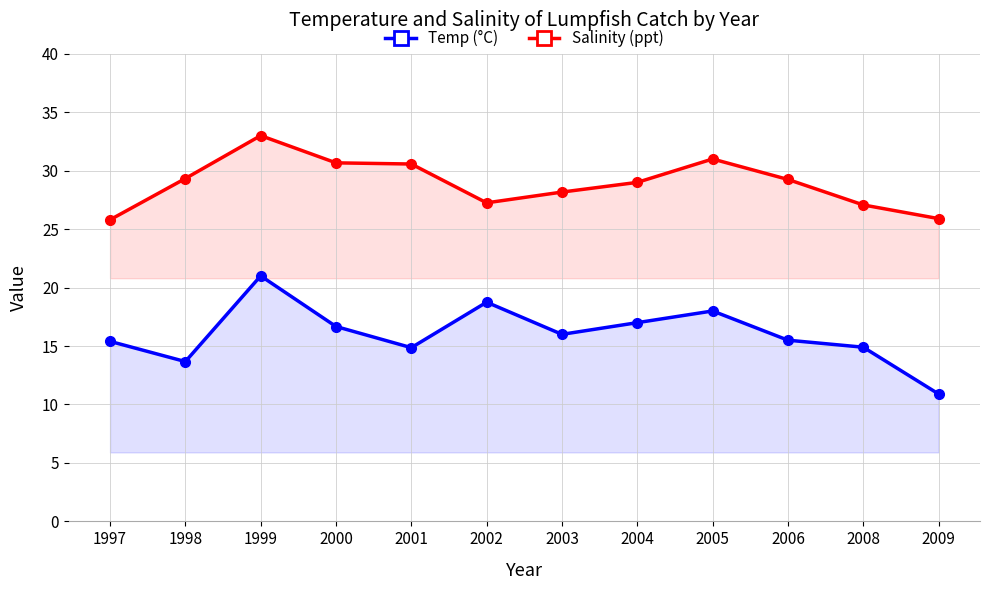

Between 1998 and 2006, which series saw the biggest shift?

Temp (°C)